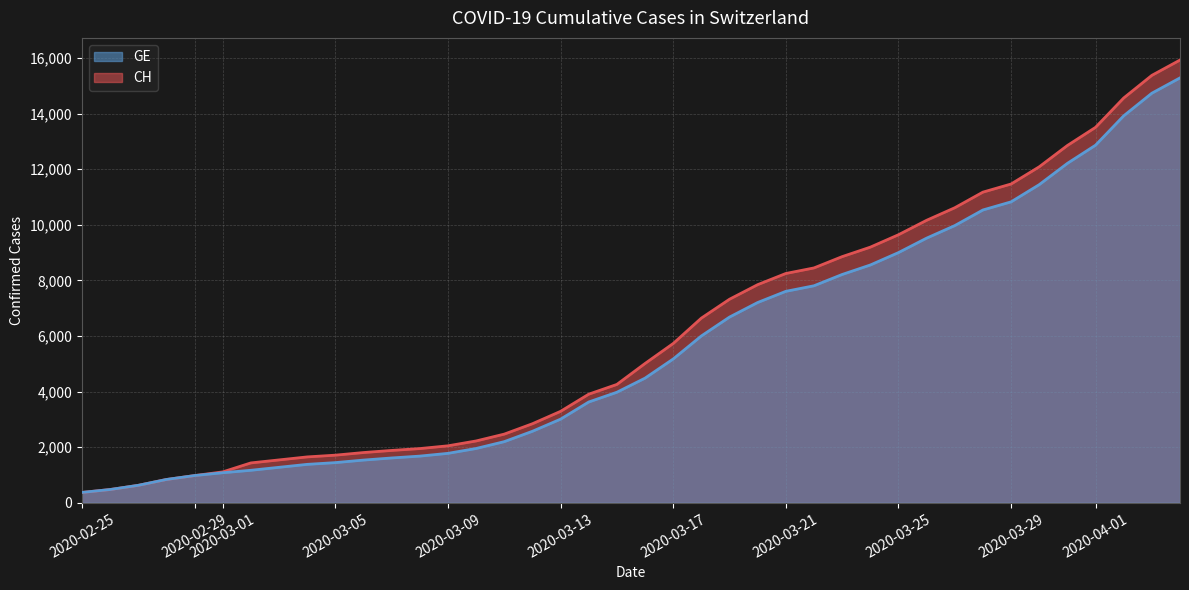

How many data points does each series have?

40